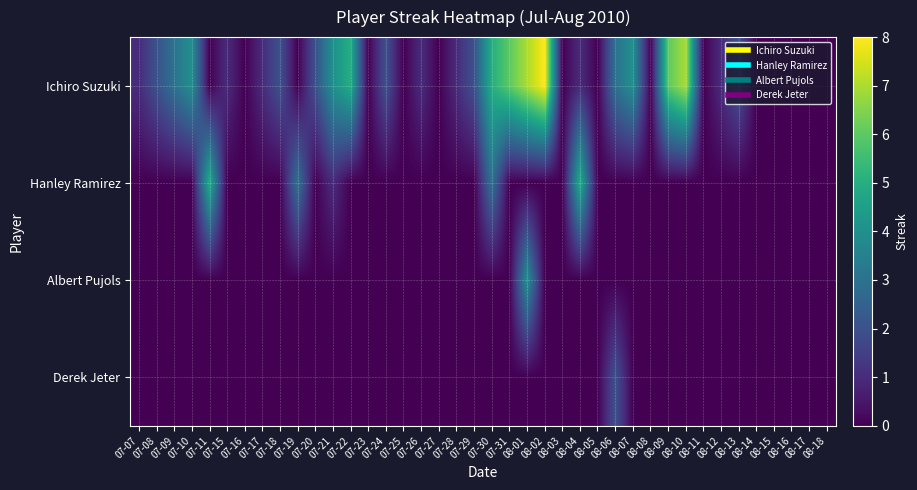

What is the total value across all series at 07-19?

3